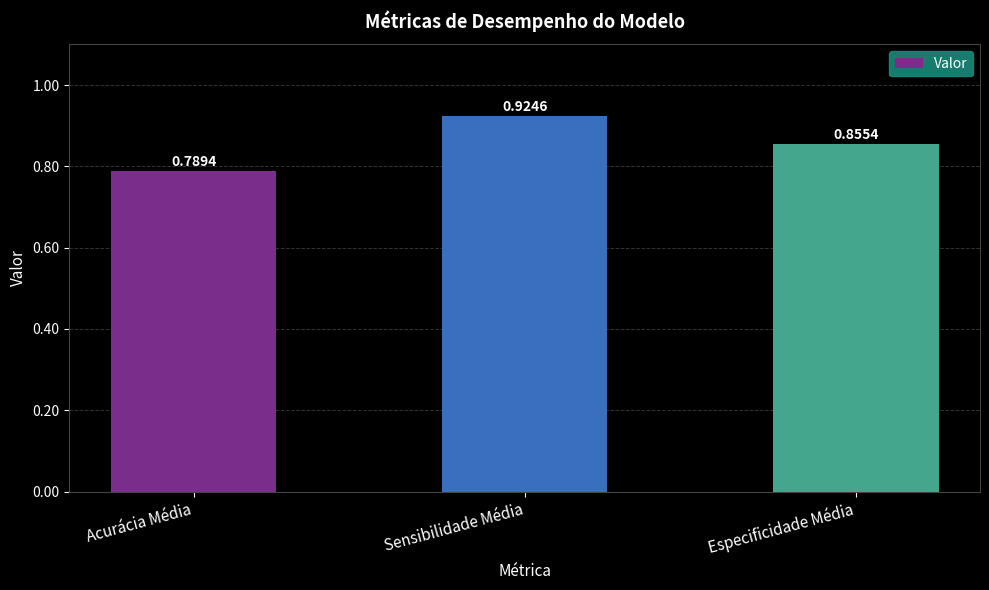

What is the change in value from Acurácia Média to Especificidade Média?

+0.1